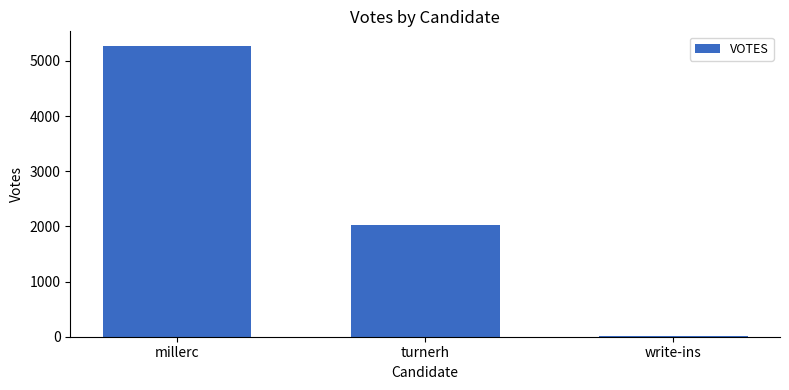

Reading left to right, what are all the values shown in this chart?

millerc=5274	turnerh=2029	write-ins=13